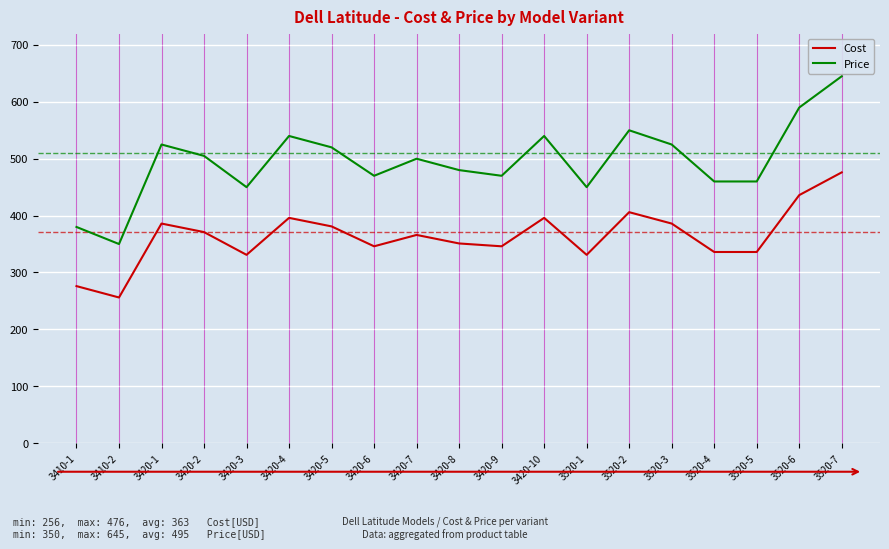

True or false: Cost and Price intersect in this chart.

False